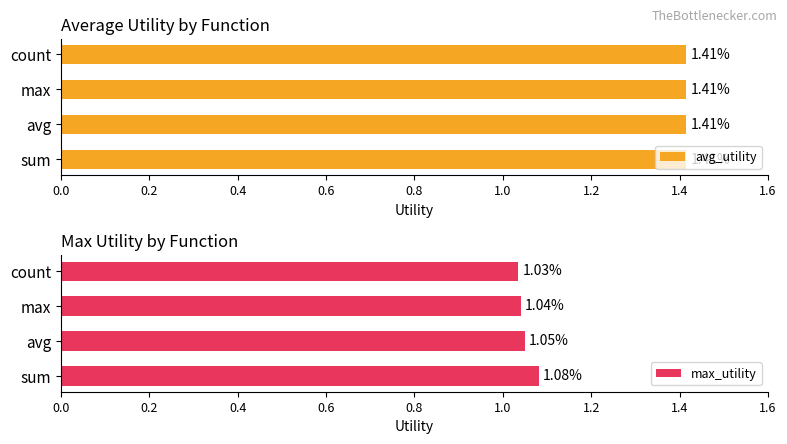

What is the sum of all max_utility values?

4.2